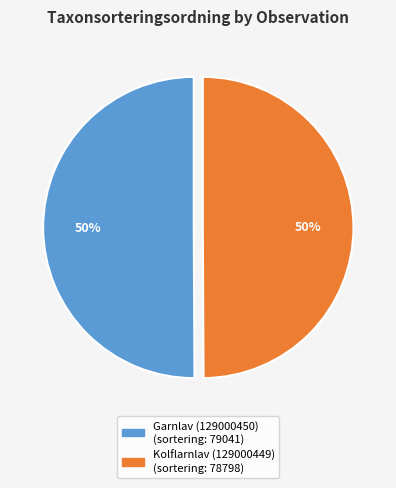

To the nearest percent, what is the average slice percentage?

50%